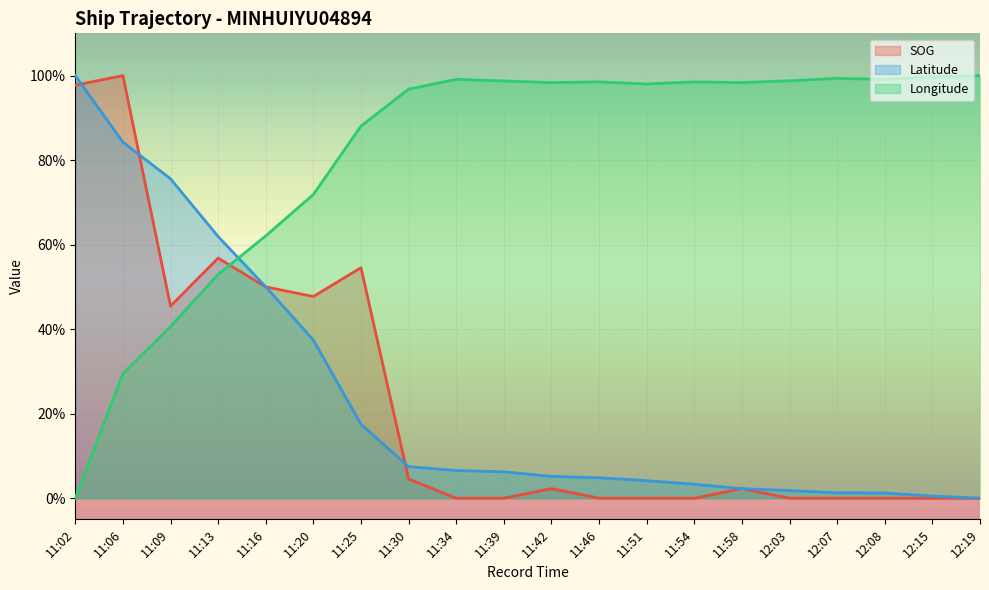

At which category does SOG reach its first local valley?

11:09